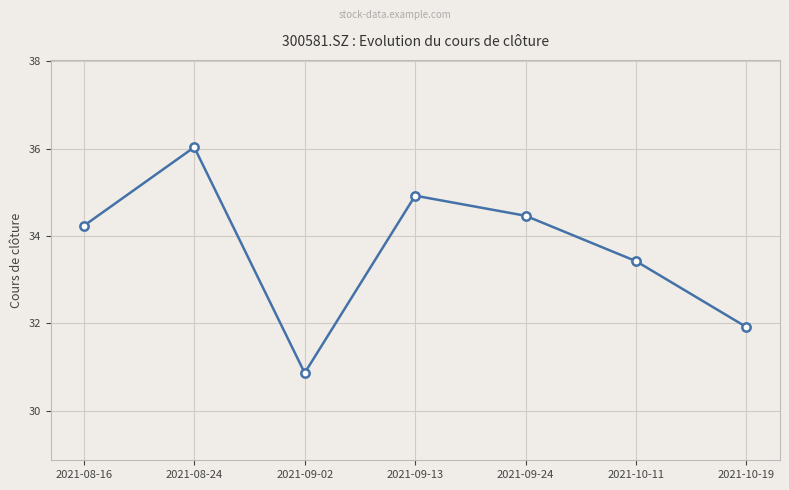

How many data points are above 34?

4